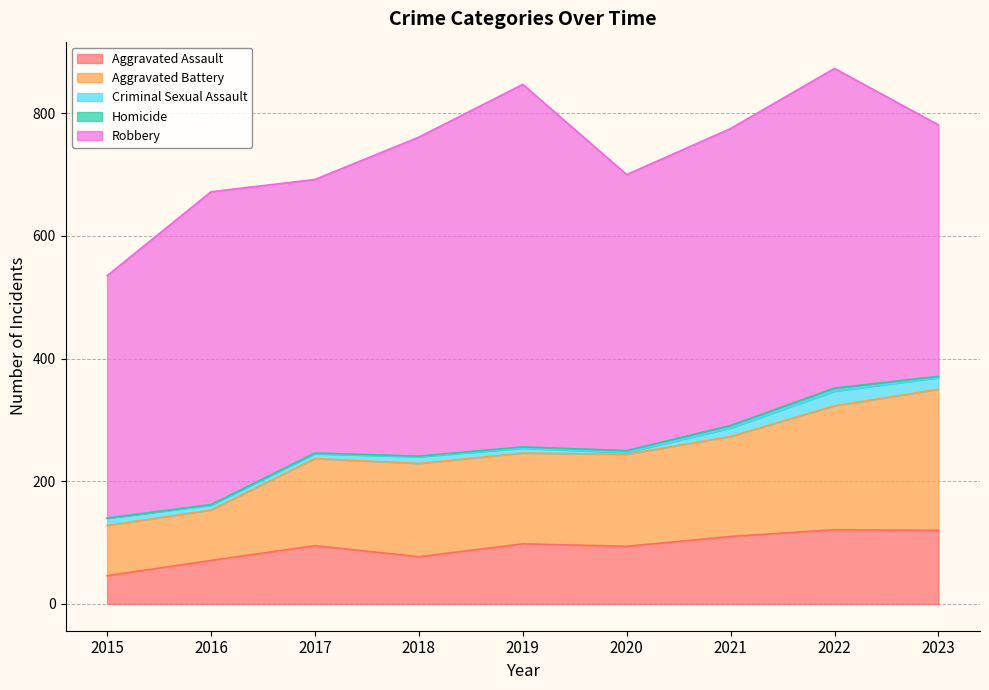

Which category has the highest value in the Robbery series?

2019